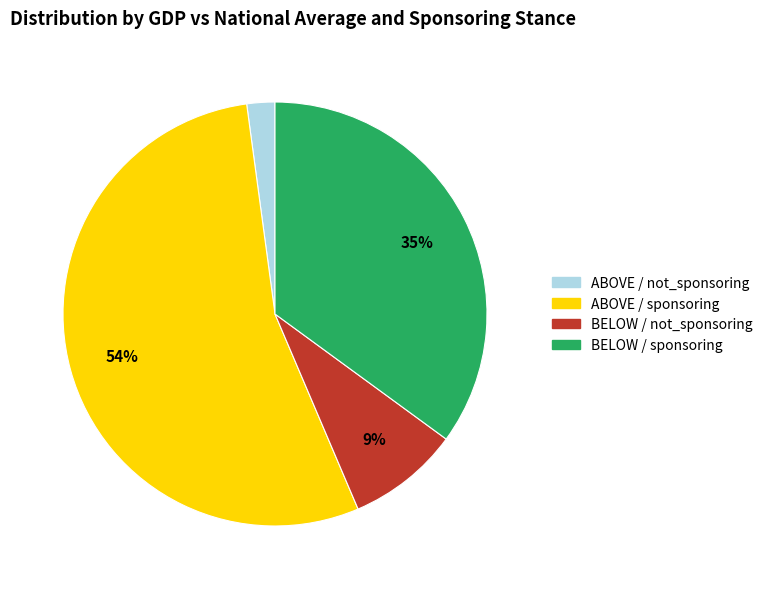

Count the number of slices in the pie.

4